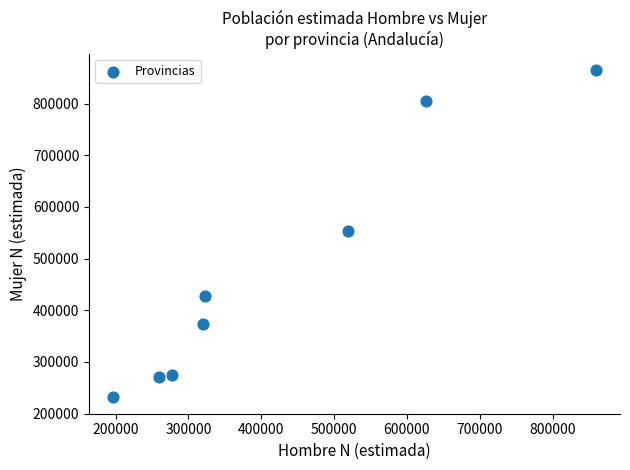

What is the range of Y values (max minus min)?

633448